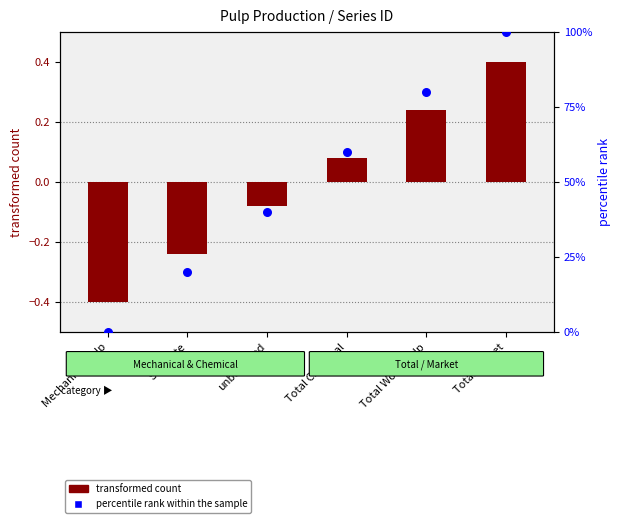

Which series has the largest Y range (max minus min)?

percentile rank within the sample